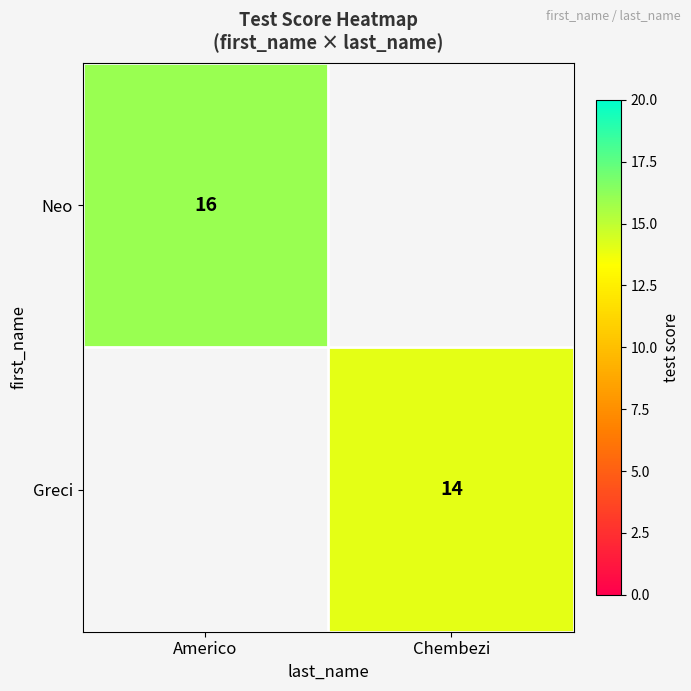

True or false: Neo has a value of 22 at Americo.

False